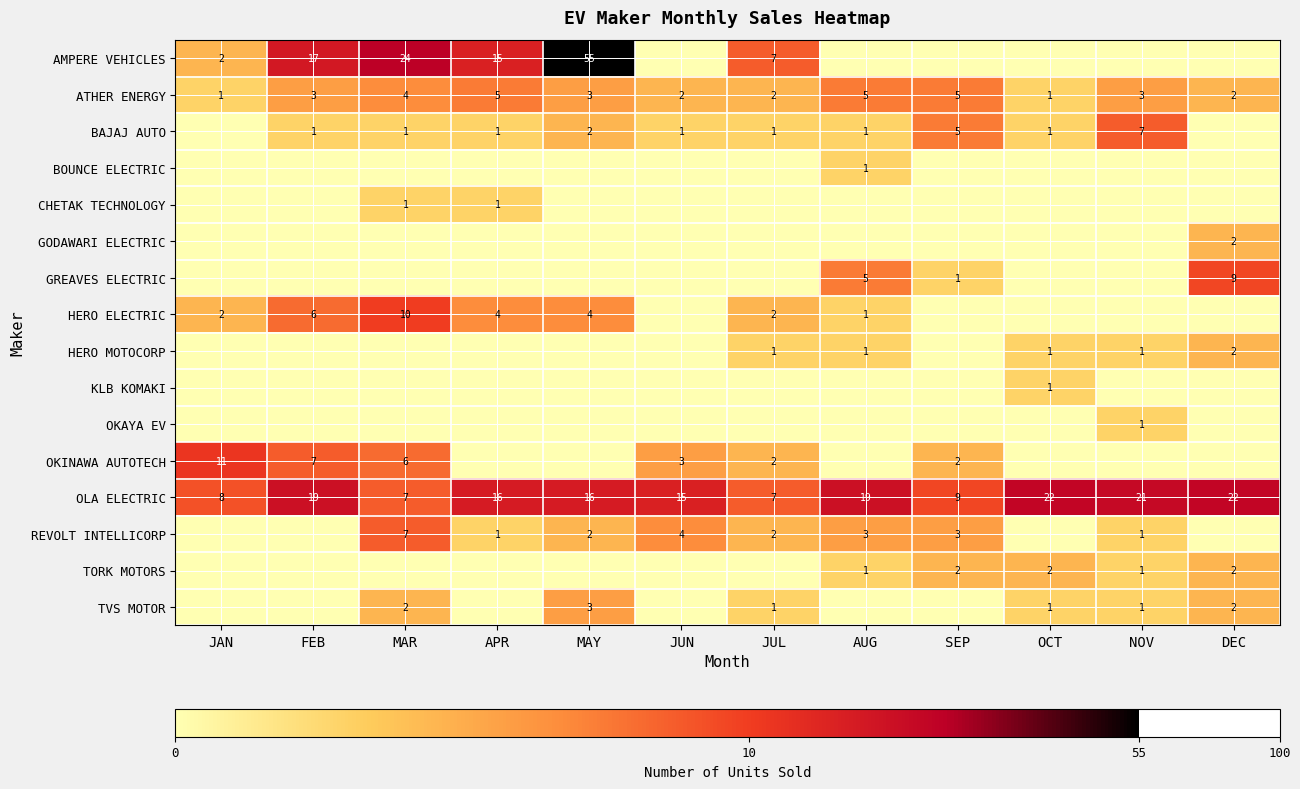

How many positive values does the OKINAWA AUTOTECH series have?

6